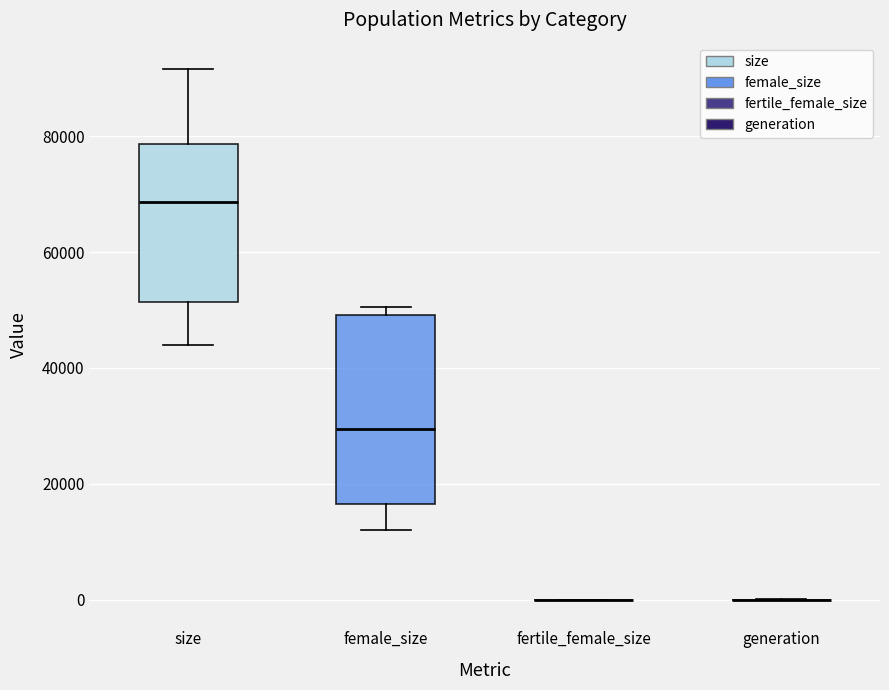

Where is the upper edge of the box for size on the y-axis? The values are not printed on the chart, so give them approximately, as read against the axis.

78000